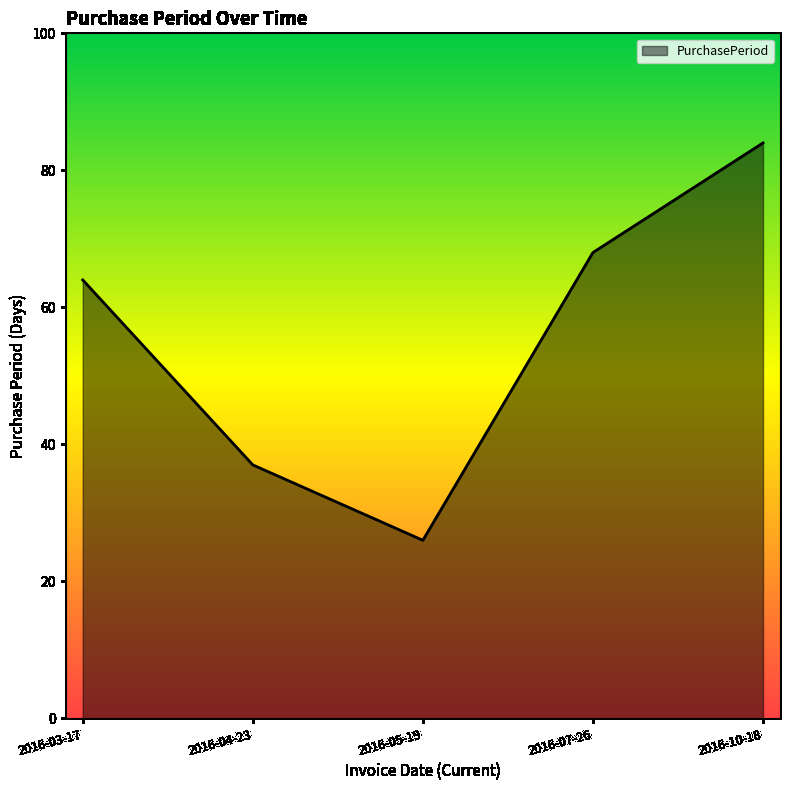

Reading left to right, extract all data points from this chart.

64	37	26	68	84